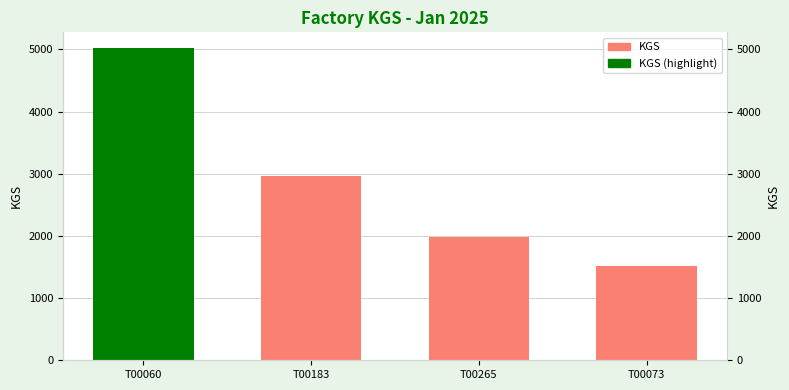

Are the bars grouped side by side (vs. stacked)?

No